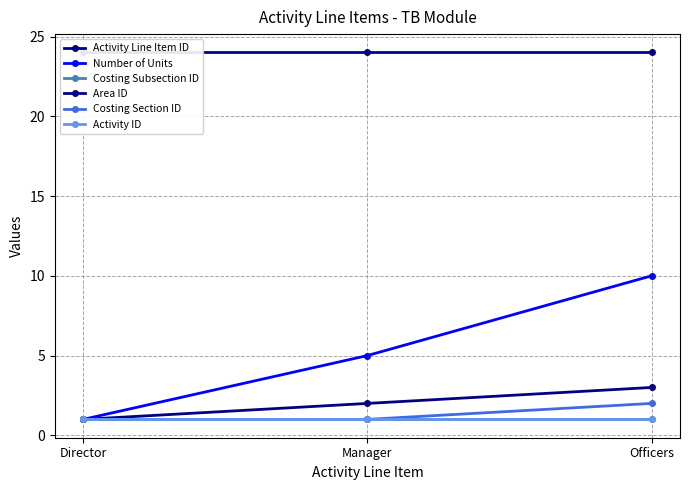

What is the total value across all series at Director?

29